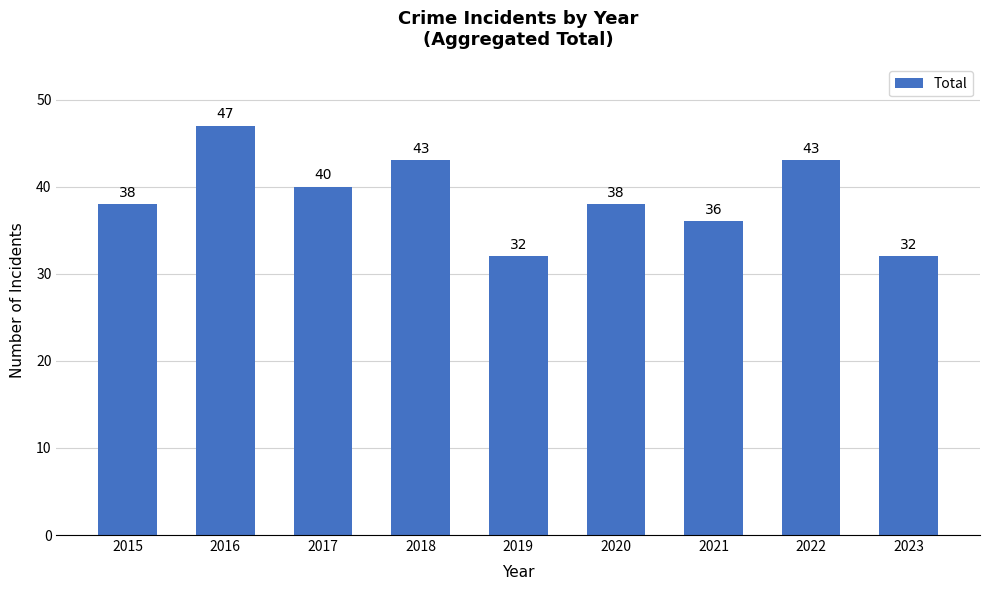

What is the maximum value shown in the chart?

47